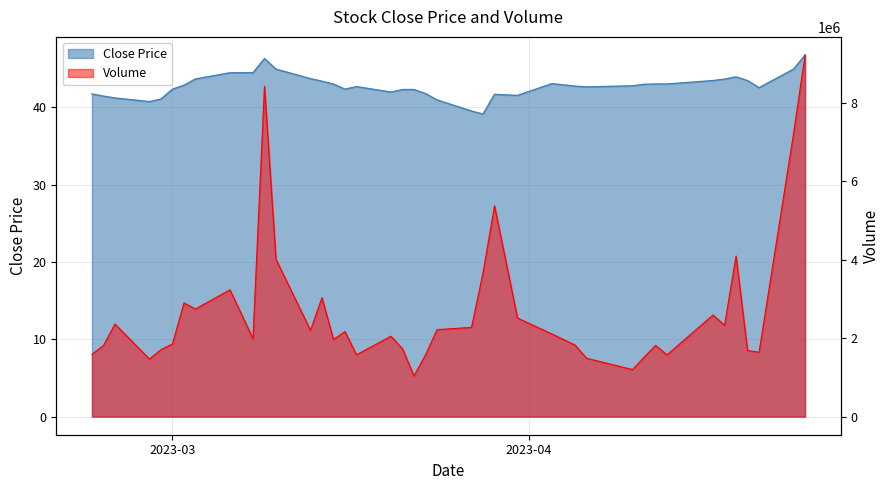

List the series in order of their peak value, lowest first.

Close, Volume